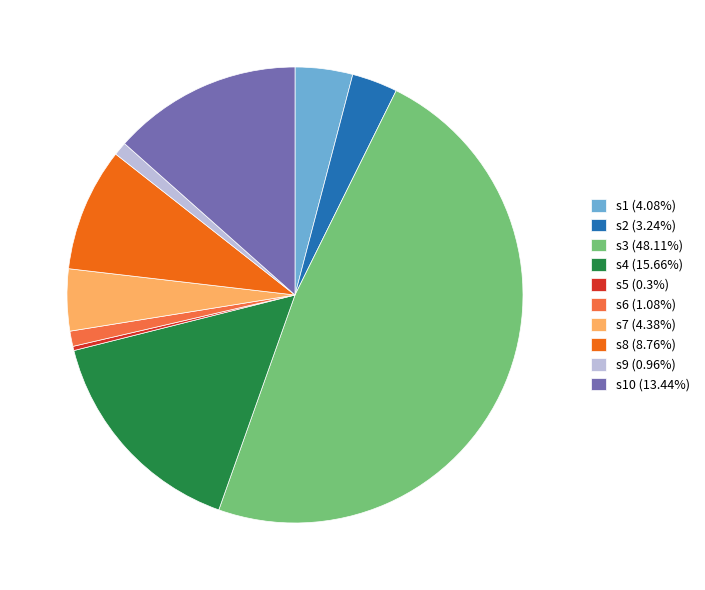

What is the ratio of the value at s9 (0.96%) to the value at s6 (1.08%)?

0.9